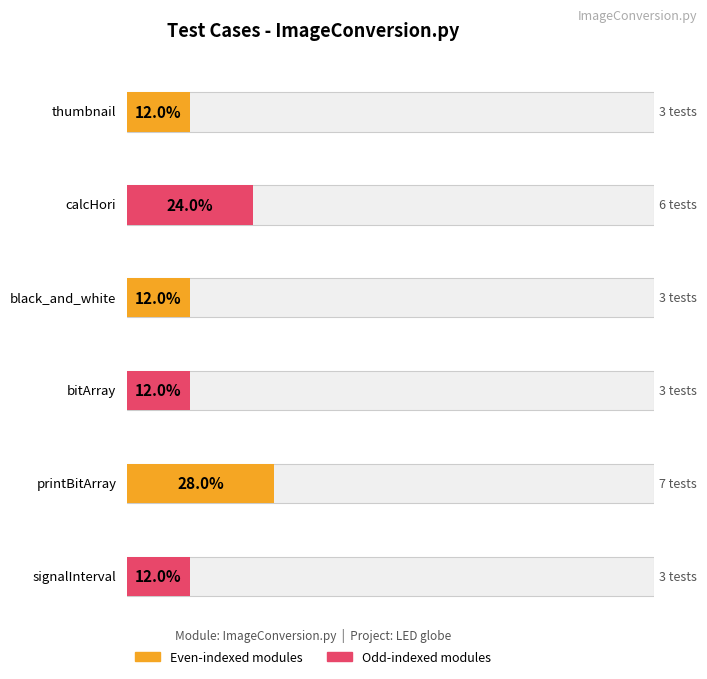

List the labels in order of value, largest first.

printBitArray, calcHori, thumbnail, black_and_white, bitArray, signalInterval